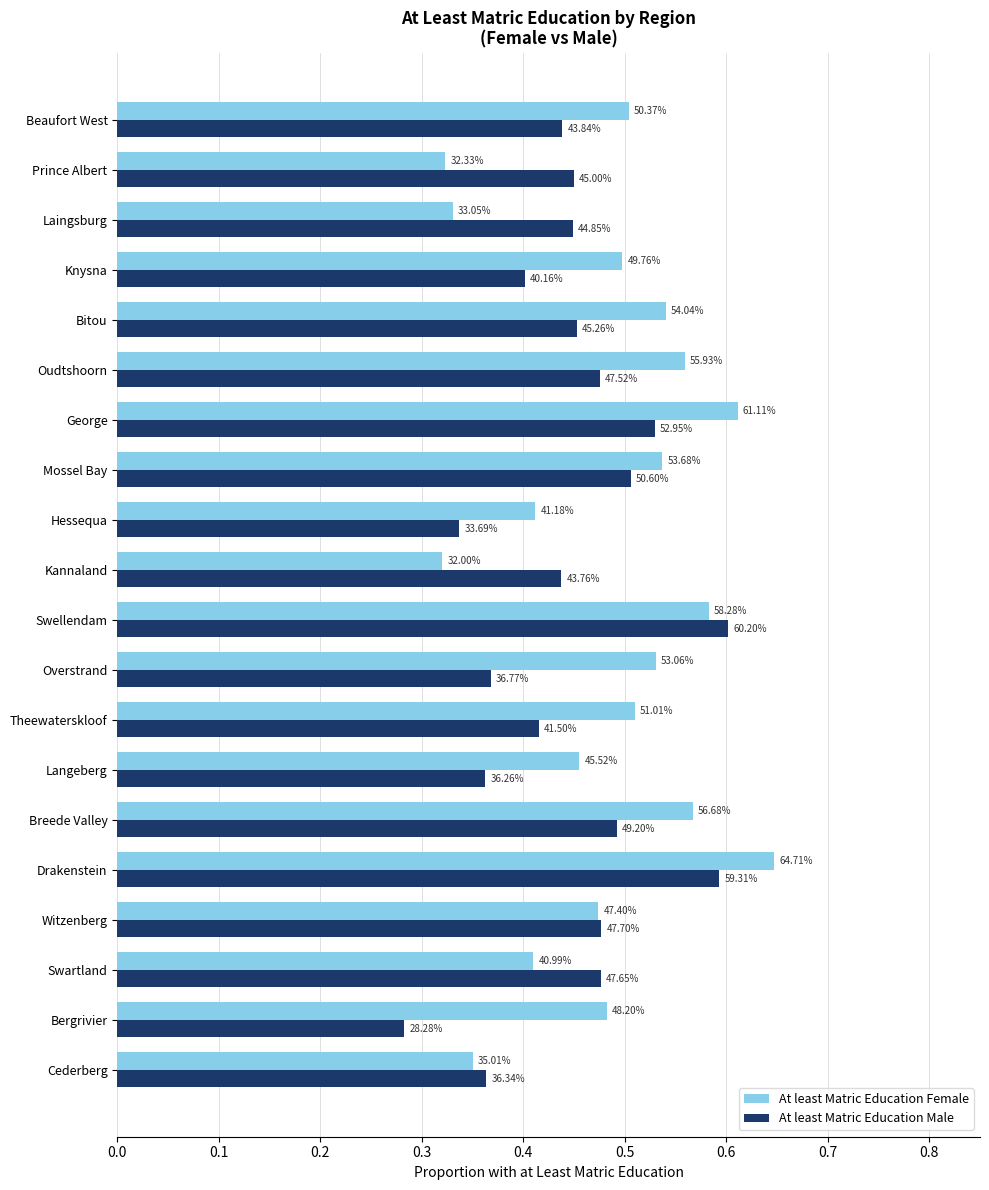

Count the At least Matric Education Male values in the range 0 to 1.

20